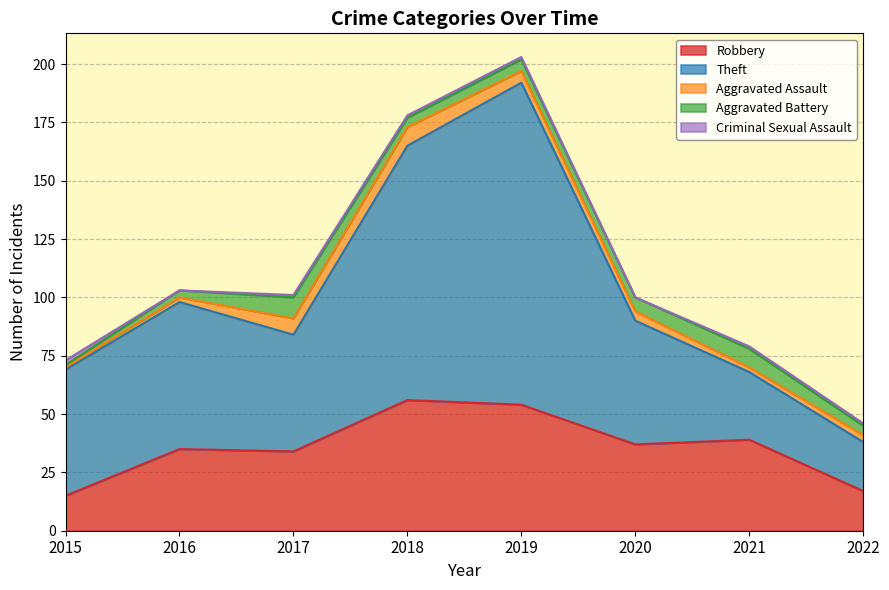

At 2018, list the series in order from largest to smallest.

Theft, Robbery, Aggravated Assault, Aggravated Battery, Criminal Sexual Assault